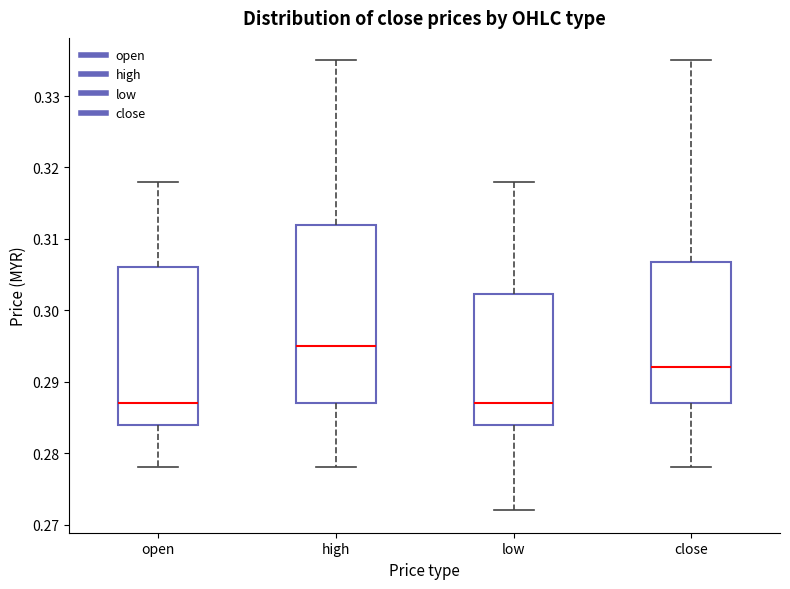

Reading left to right, read every box against the y-axis: the position of its median line, the range the box covers, and the ends of its whiskers. The values are not printed on the chart, so give them approximately, as read against the axis.

open: median 0.287, box 0.284 to 0.306, whiskers 0.278 to 0.318
high: median 0.295, box 0.287 to 0.312, whiskers 0.278 to 0.335
low: median 0.287, box 0.284 to 0.302, whiskers 0.272 to 0.318
close: median 0.292, box 0.287 to 0.307, whiskers 0.278 to 0.335